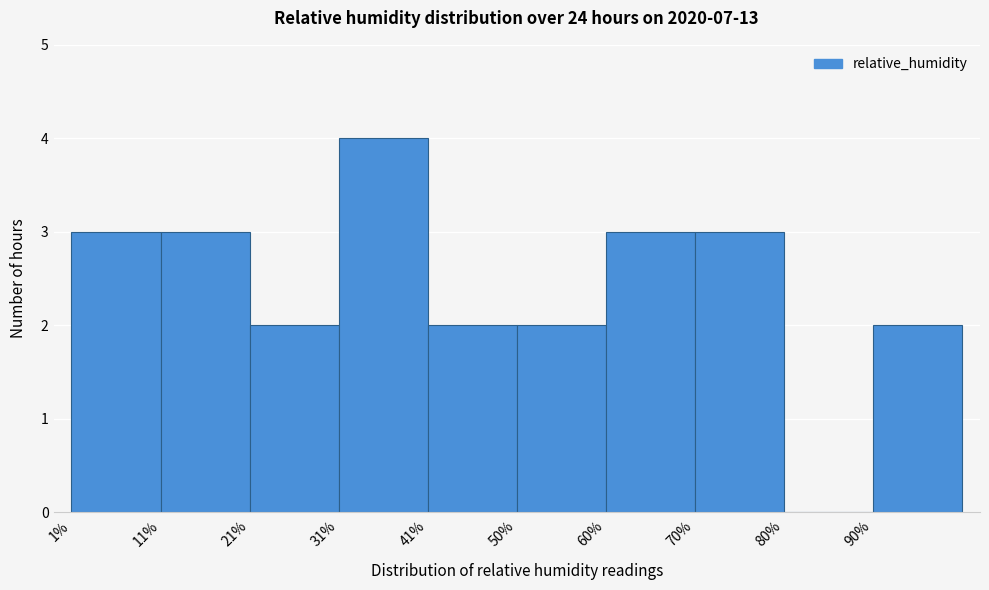

What is the height of the bar covering 90.1 to 100.0 on the x-axis? Neither the bar edges nor the heights are printed on the chart, so give them approximately, as read against the axes.

2